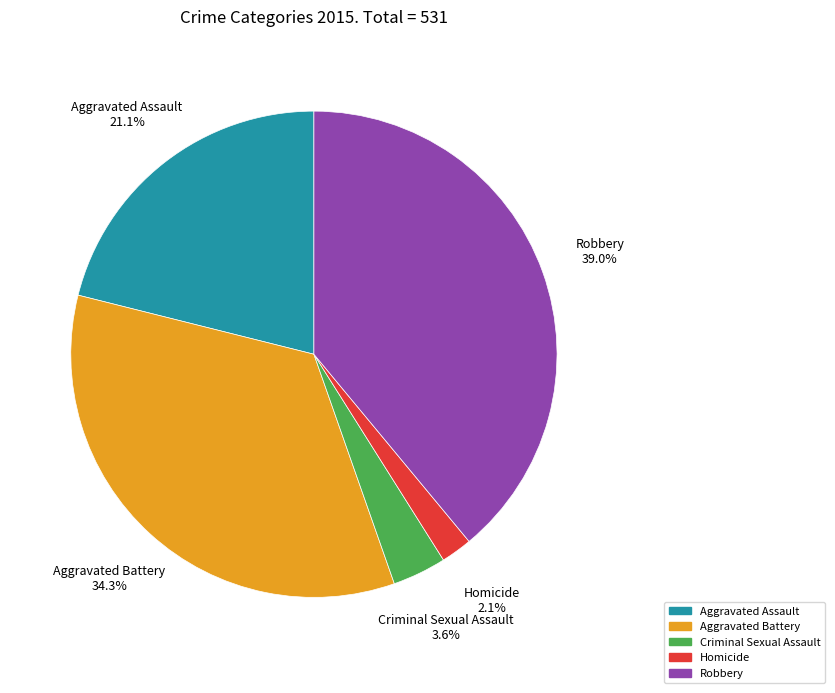

To the nearest percent, what percentage of the pie is Aggravated Assault?

21%